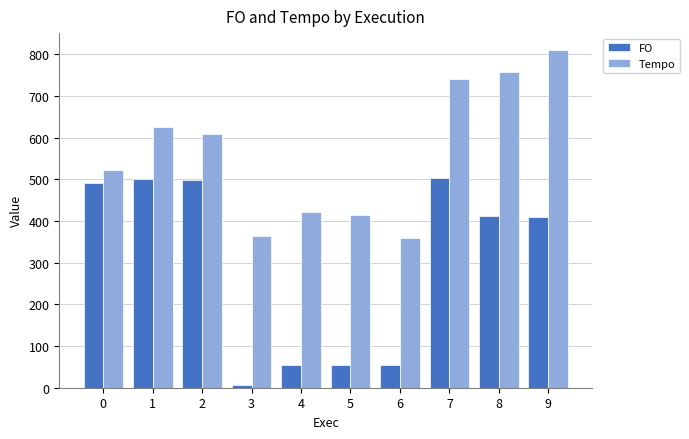

Is it true that FO equals 172.9 at 0?

False